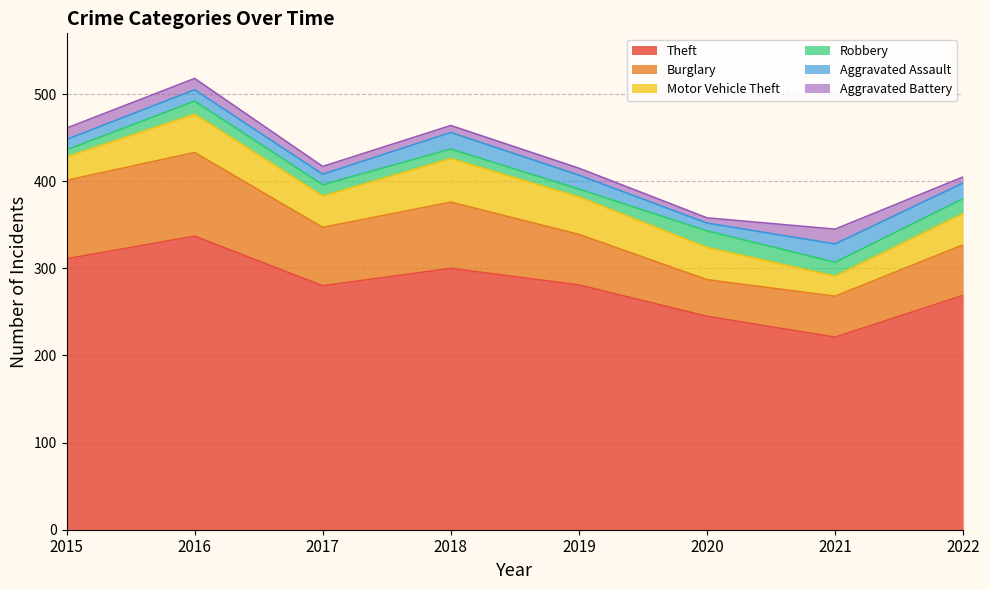

What is the difference between the maximum and minimum values in the Robbery series?

11